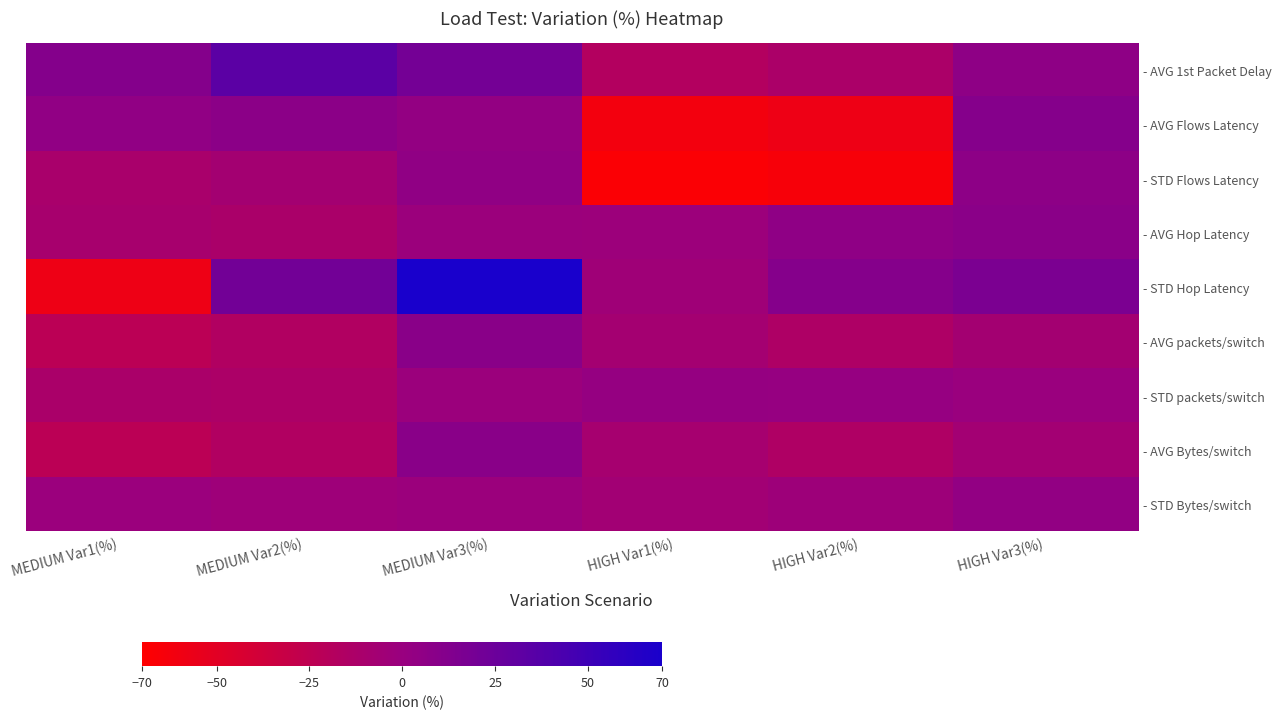

At which label does - AVG Flows Latency first exceed 4?

MEDIUM Var1(%)